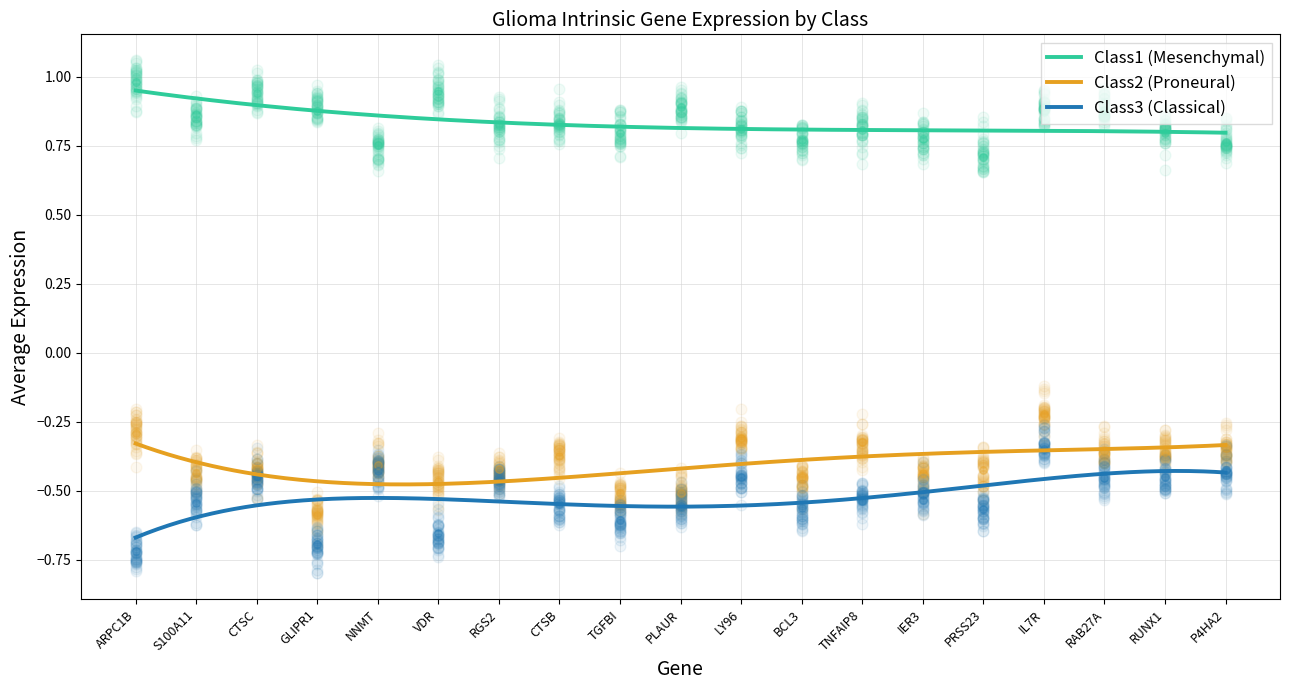

Which series has the widest spread of Y values?

Class3 (Classical)